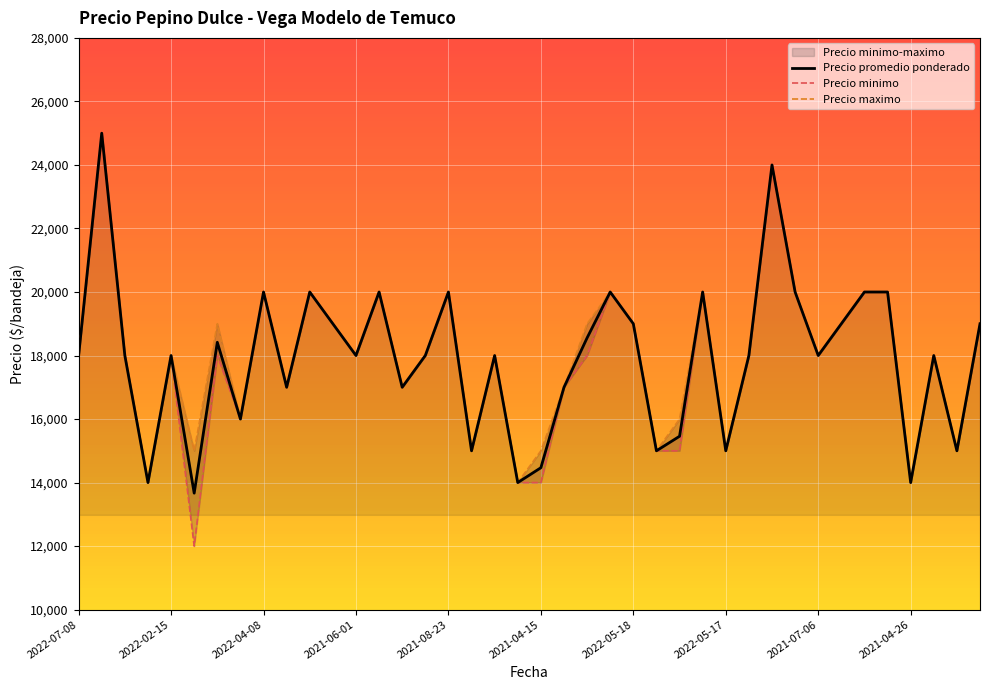

At how many categories does at least one series exceed 24110?

1